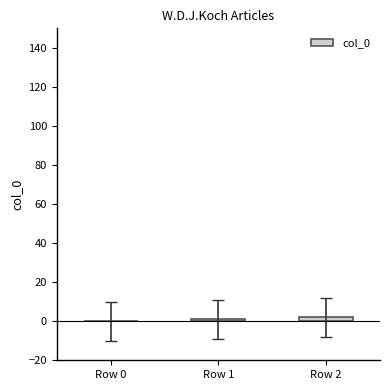

Reading right to left, list all the values displayed in this chart.

Row 2=2	Row 1=1	Row 0=0